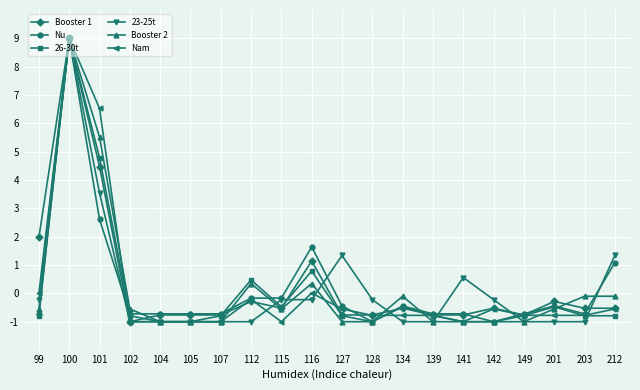

Between 104 and 141, which series saw the biggest shift?

23-25t